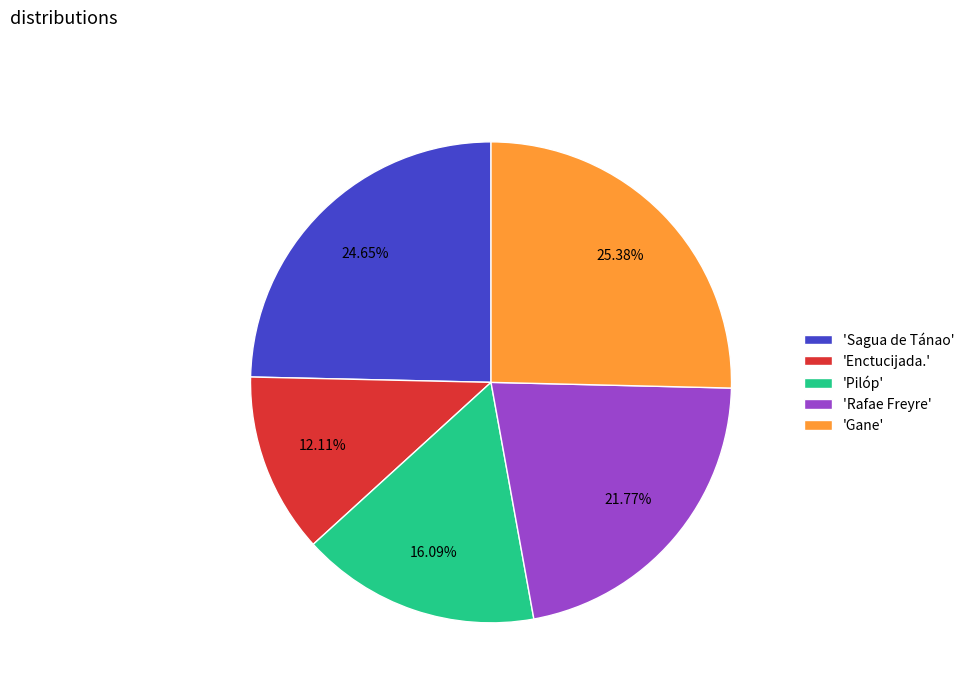

Is the sum of 'Rafae Freyre' and 'Sagua de Tánao' greater than half?

No